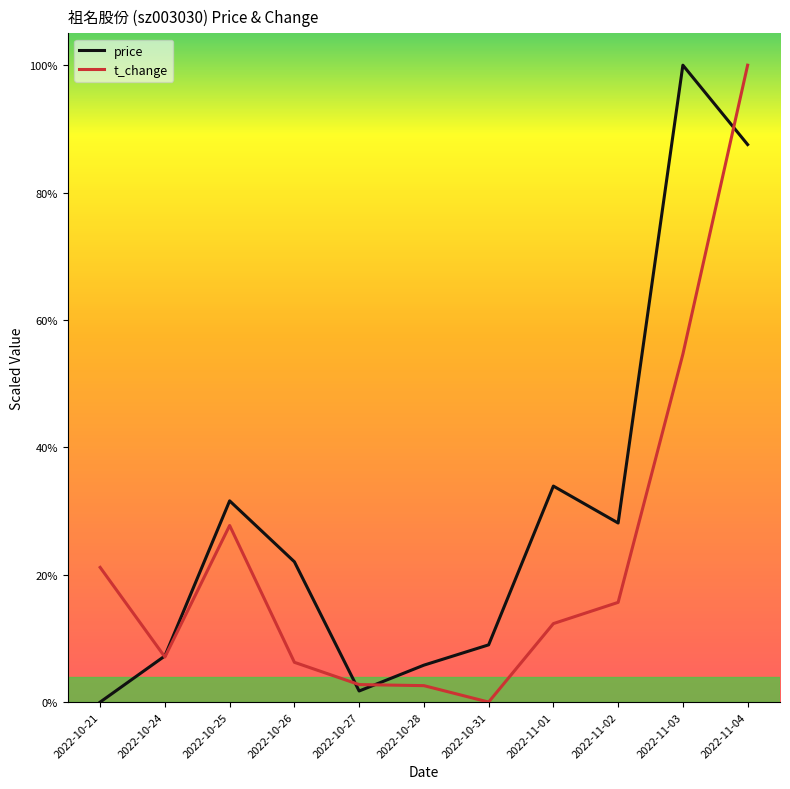

At how many categories does at least one series exceed 25?

5